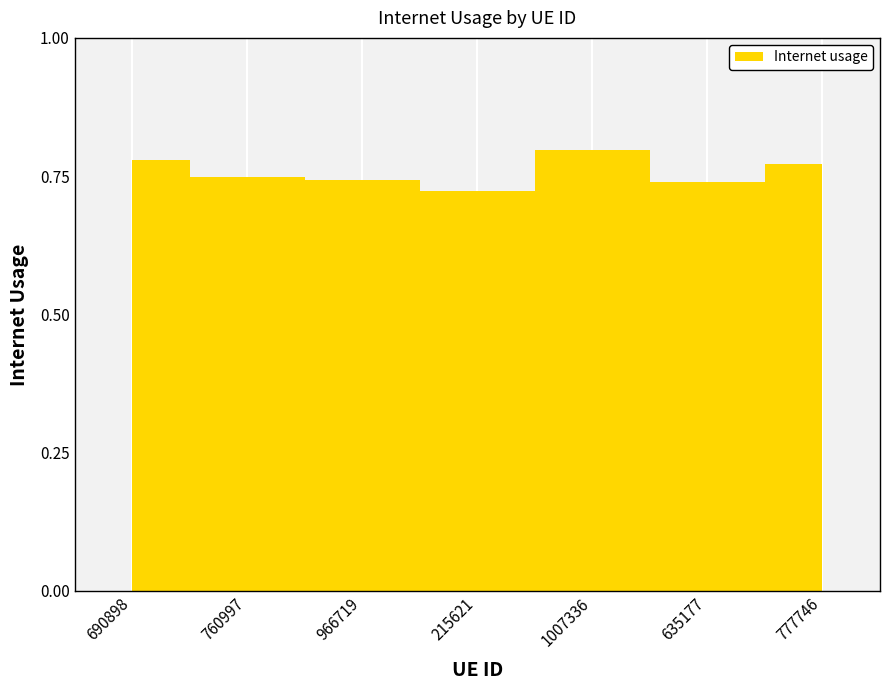

Between 777746 and 690898, which is larger?

690898